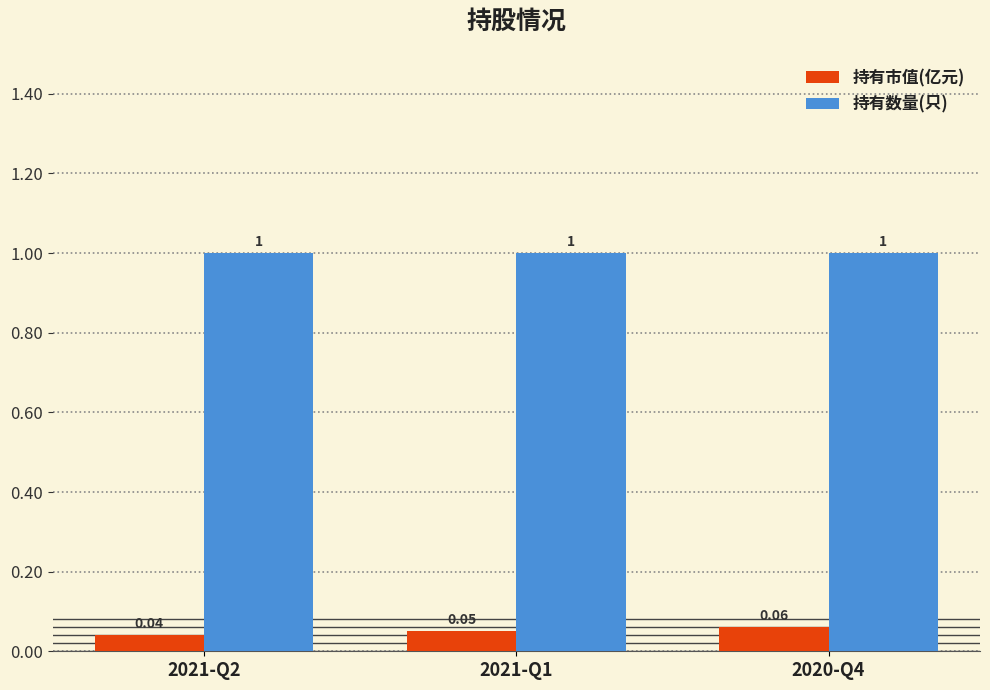

Is it true that 持有市值(亿元) equals 0.0 at 2020-Q4?

False